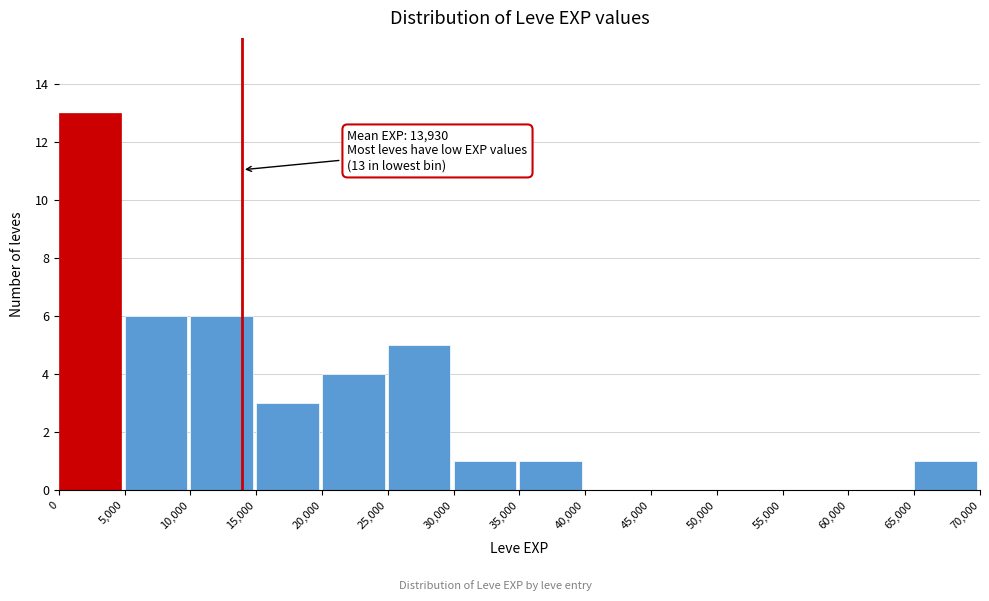

Which range on the x-axis has the tallest bar?

0 to 5,000